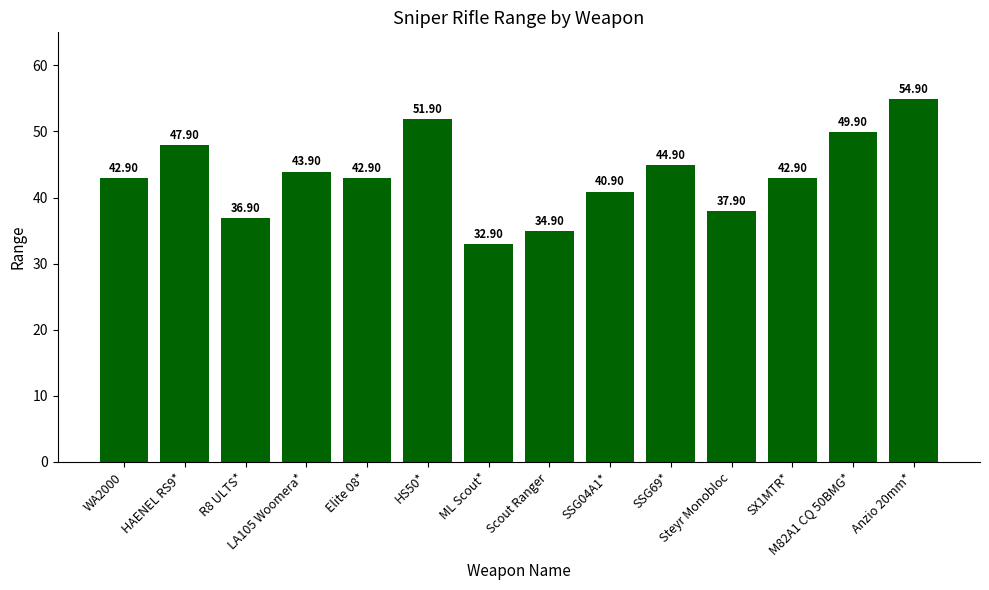

What is the difference between the maximum and minimum values?

22.0